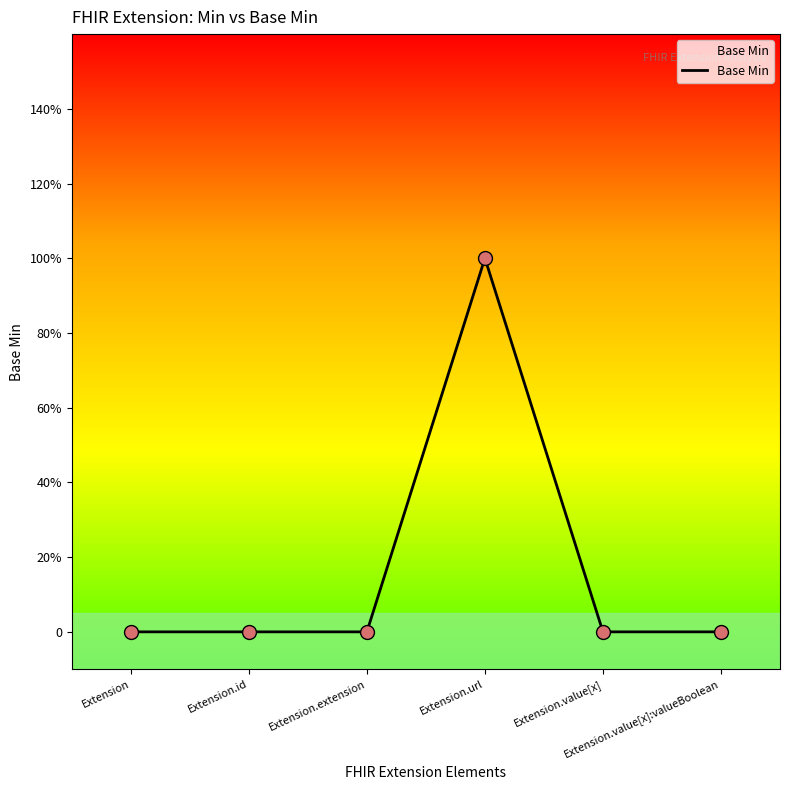

Between Extension and Extension.extension, which is larger?

Extension